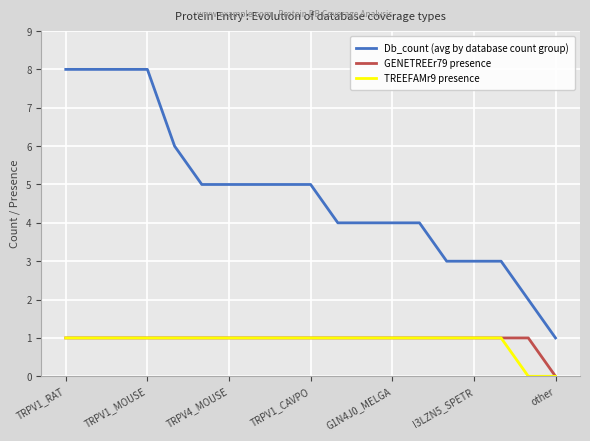

True or false: GENETREEr79 presence and Db_count (avg by database count group) intersect in this chart.

False